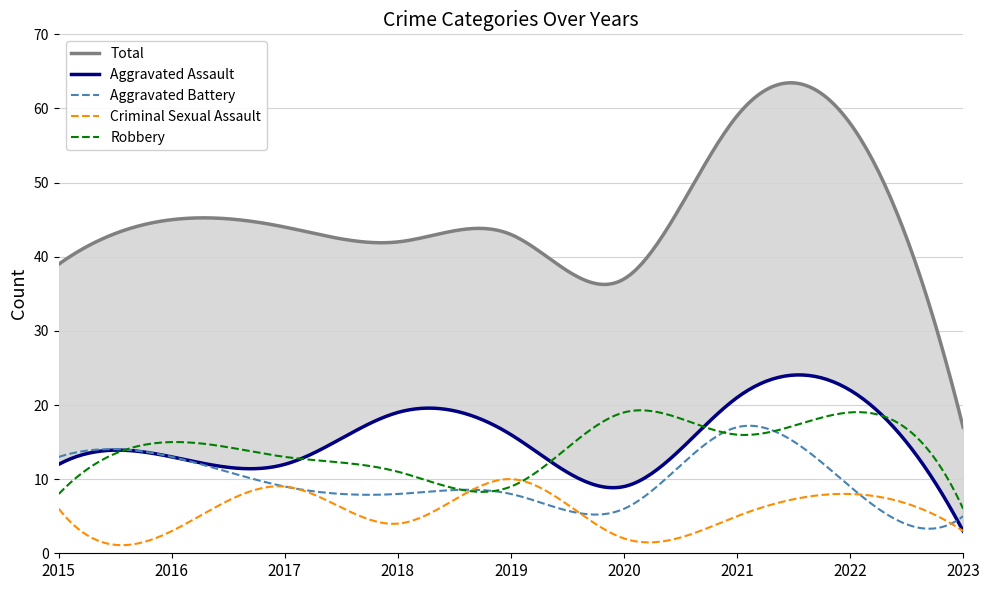

How many series are shown in this chart?

5